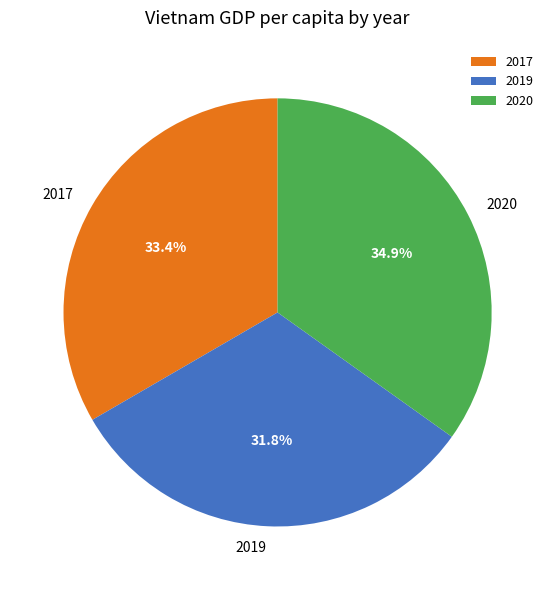

Count the number of slices in the pie.

3